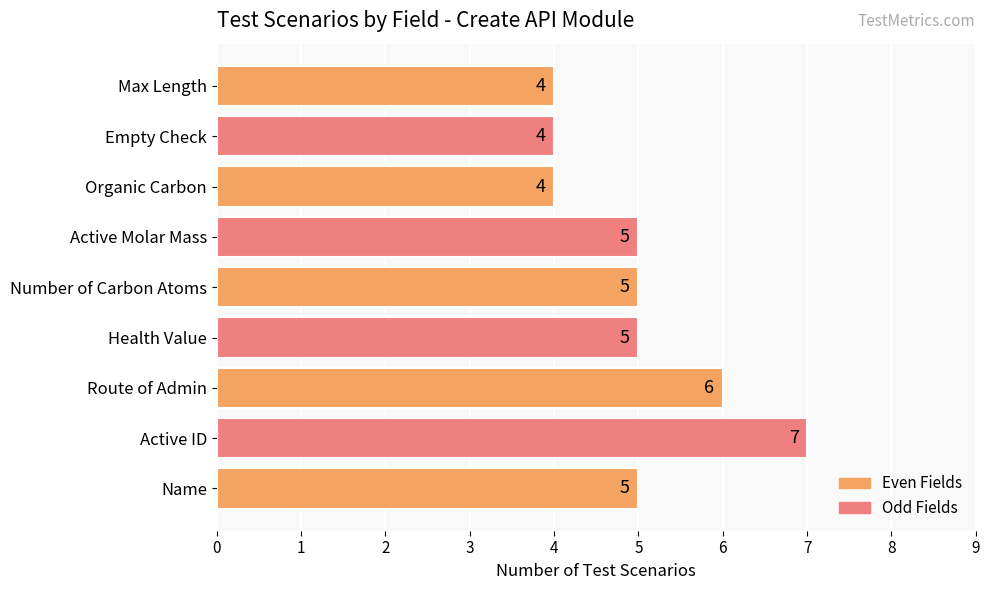

What is the greatest value displayed?

7